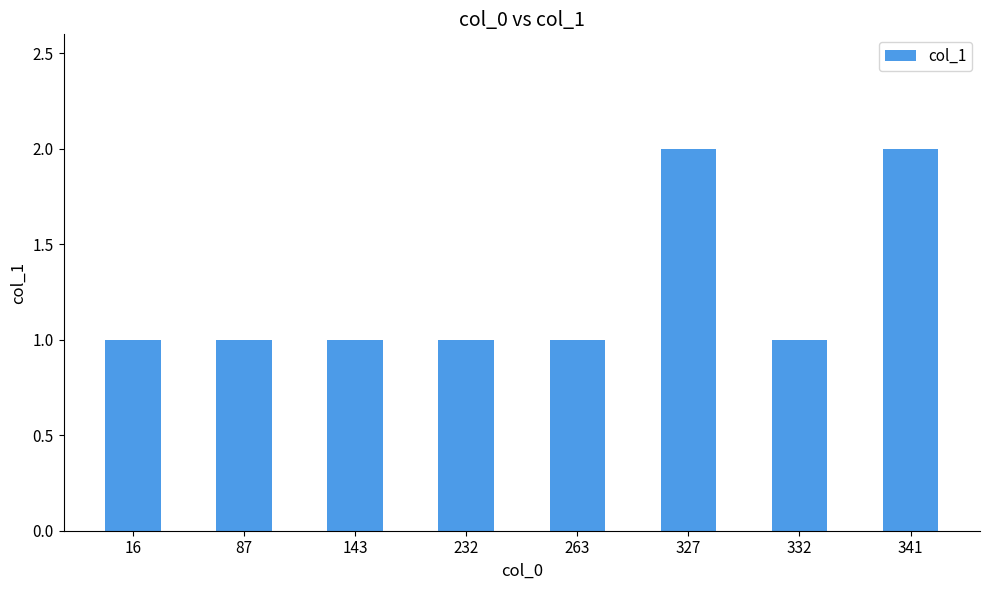

Is it true that the value at 327 is 2?

True